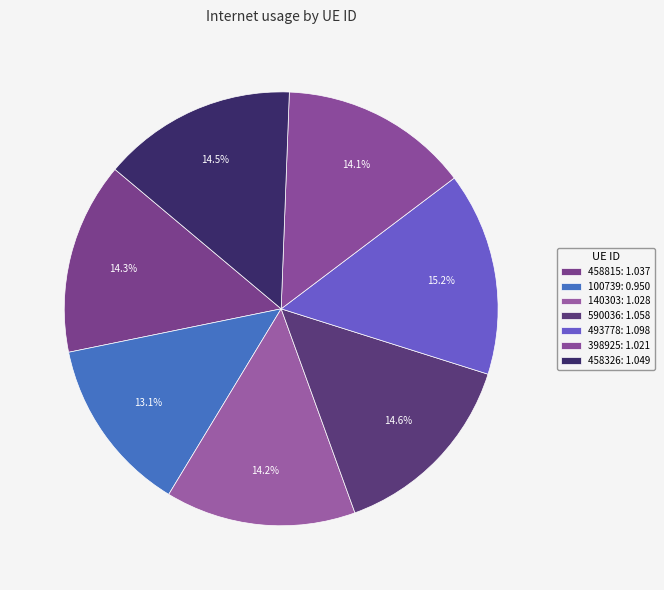

Is there a majority slice in this chart?

No